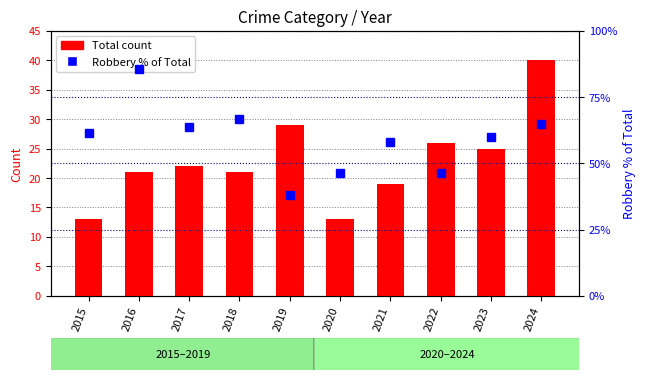

True or false: Robbery % of Total has a value of 20.4 at 2016.

False